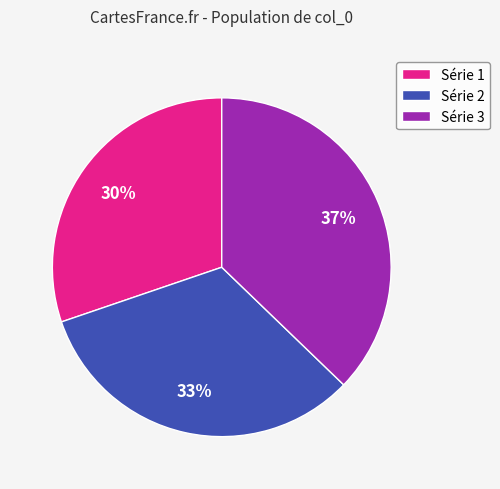

What percentage is the Série 2 slice, to the nearest percent?

33%